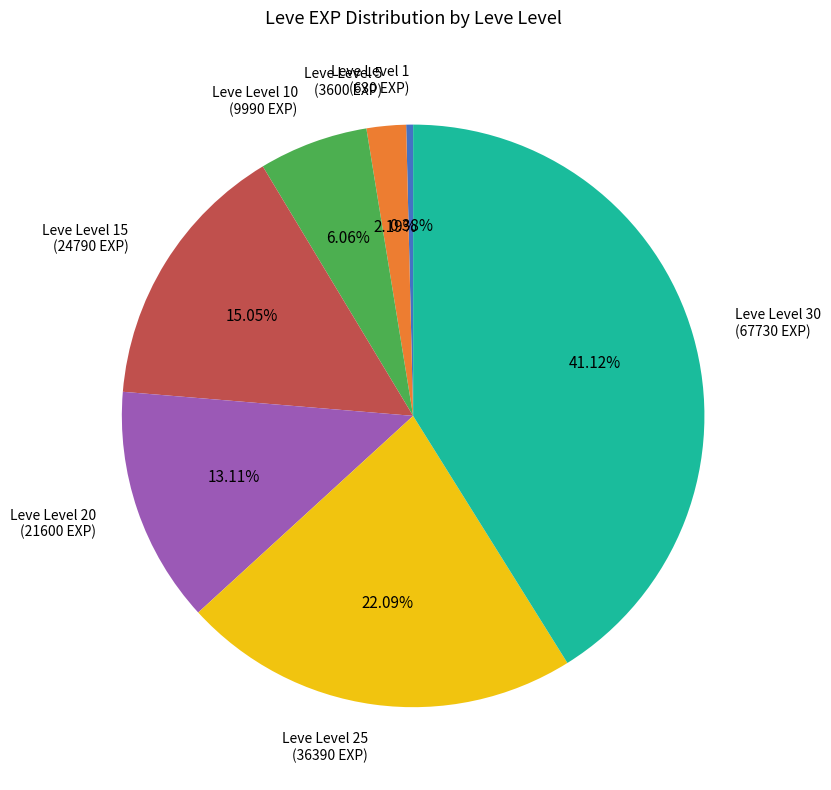

How many slices are in this pie chart?

7